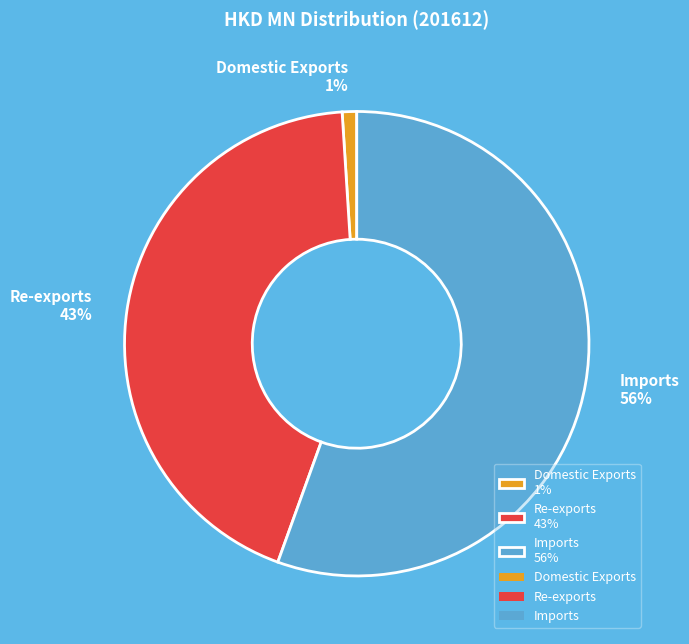

To the nearest percent, what is the combined percentage of Imports and Re-exports?

99%